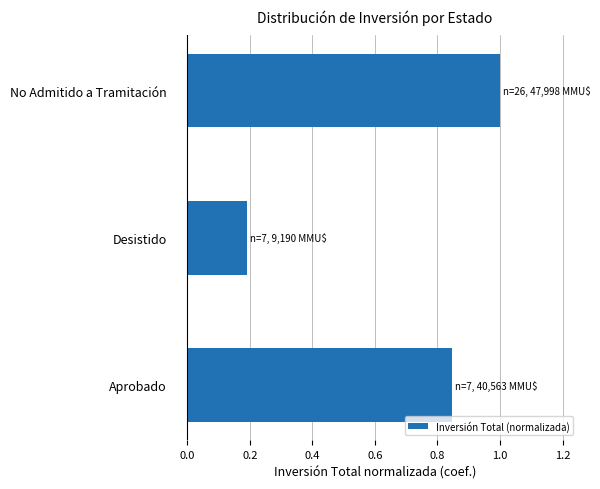

What is the change in value from Aprobado to Desistido?

-0.7